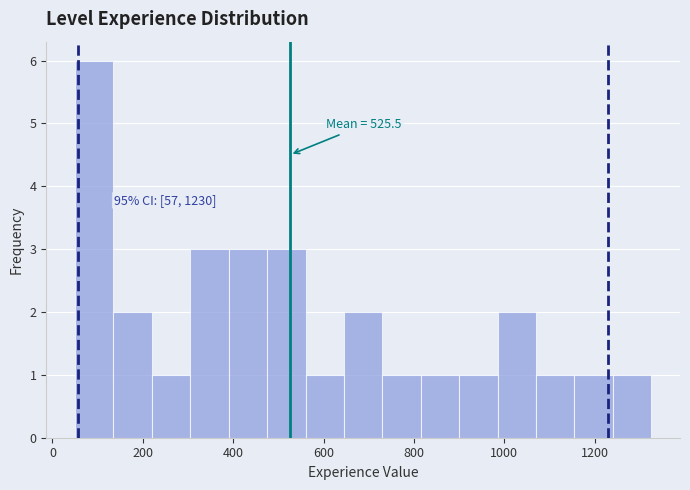

Over which range of the x-axis is the bar tallest?

50 to 135